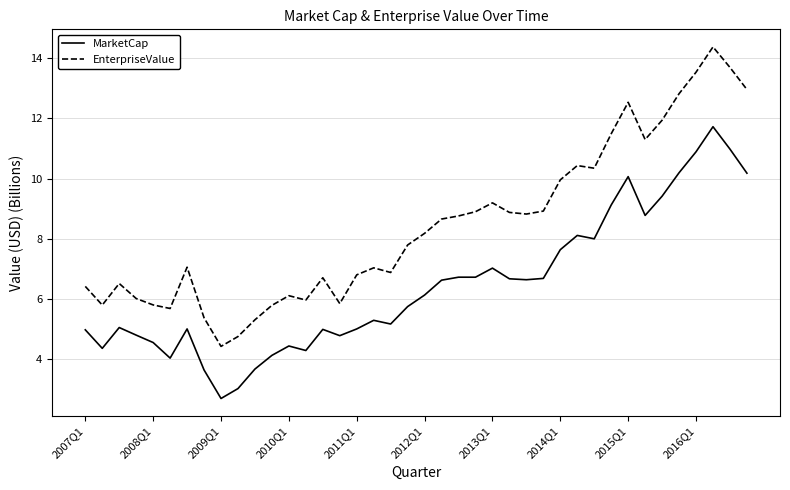

True or false: EnterpriseValue has more than 2 points higher than both neighbors.

True